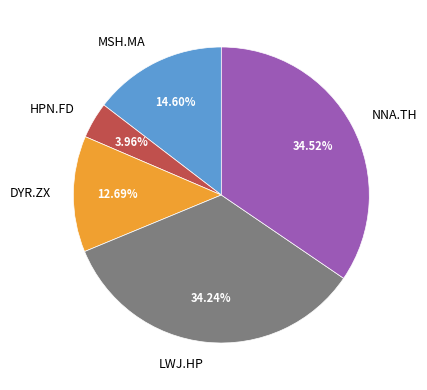

Do NNA.TH and MSH.MA together represent more than half of the pie?

No